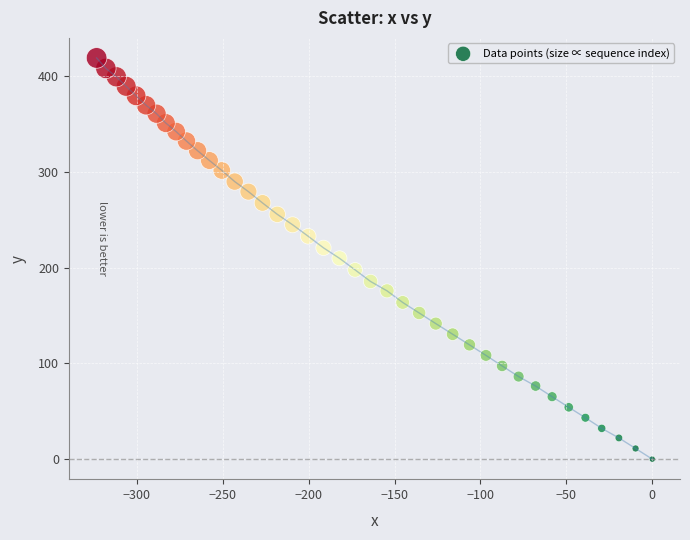

What is the range of Y values (max minus min)?

418.9